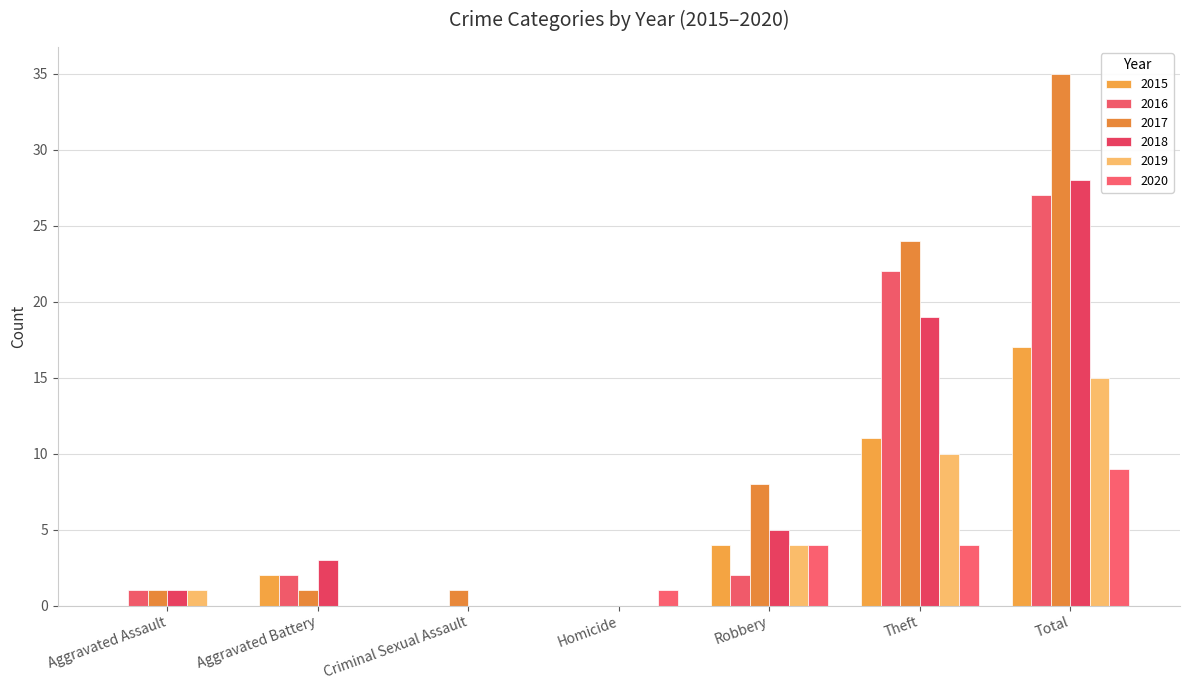

What is the label of the 6th bar from the left?

Theft